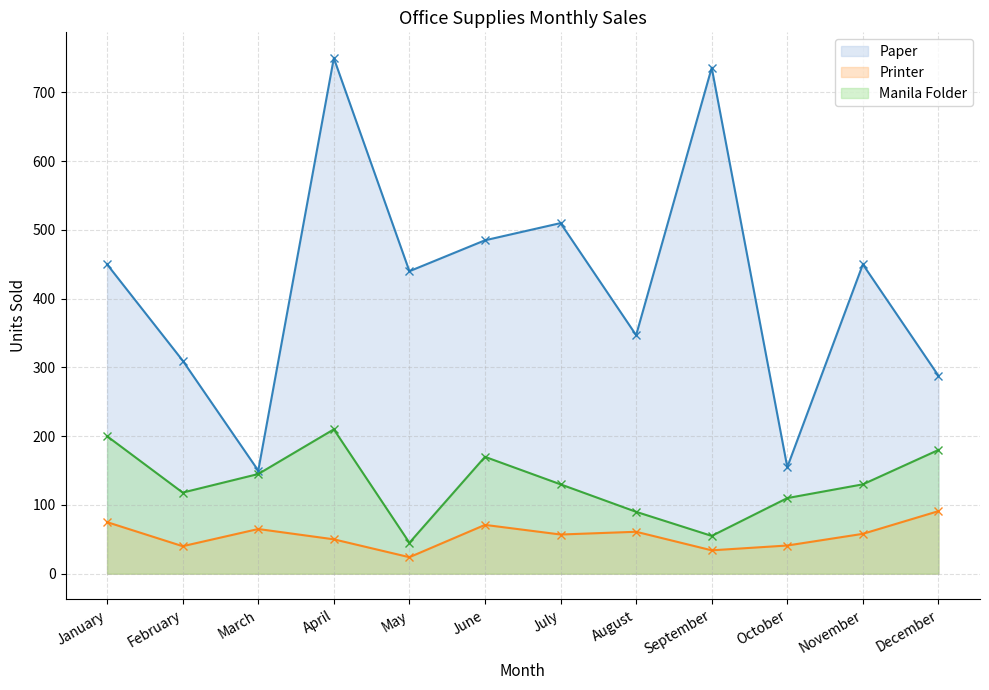

The Printer (line) series shows 71 at June. True or false?

True